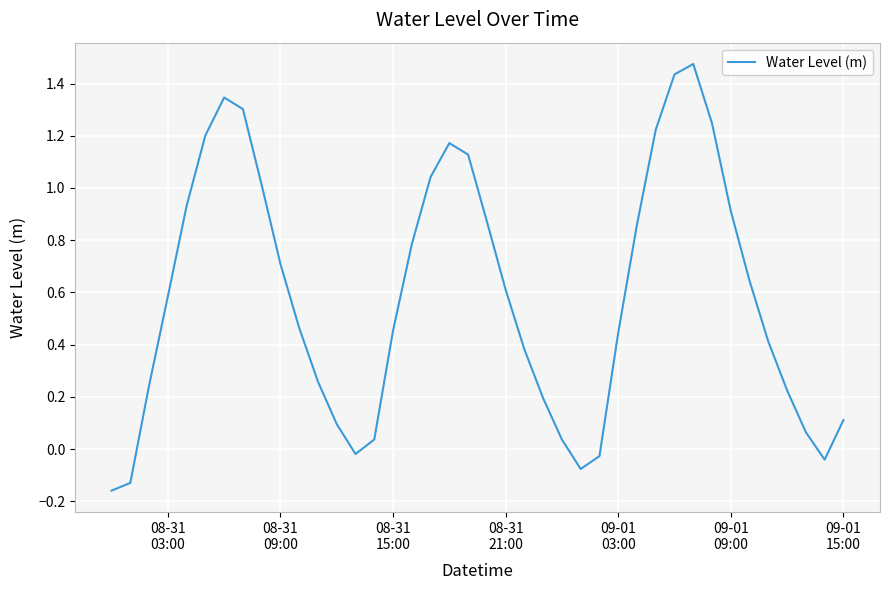

What is the difference between the maximum and minimum values?

1.6